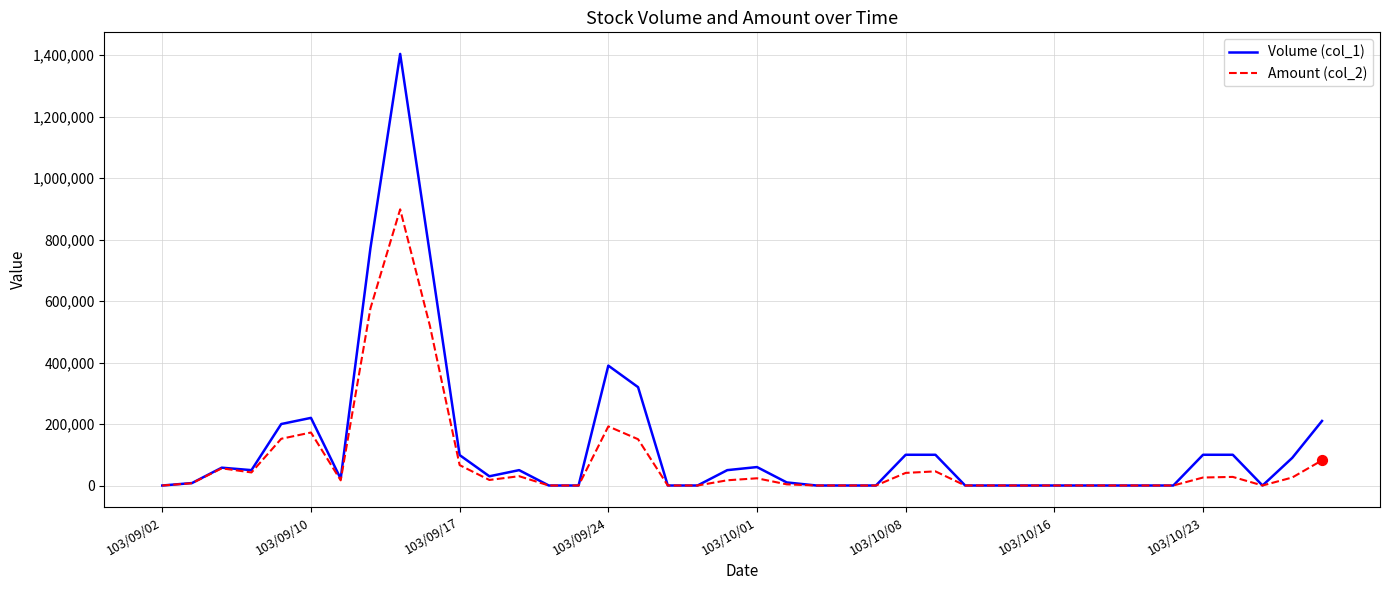

At how many categories does at least one series exceed 428351?

3